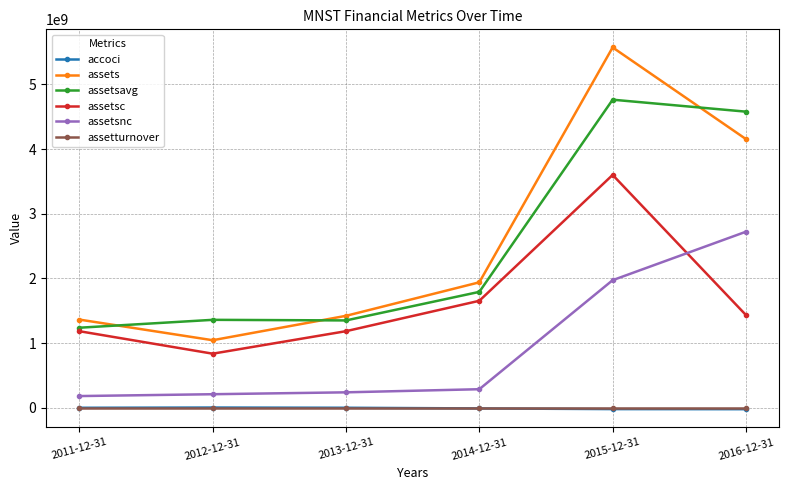

At which category is the sum across all series the highest?

2015-12-31